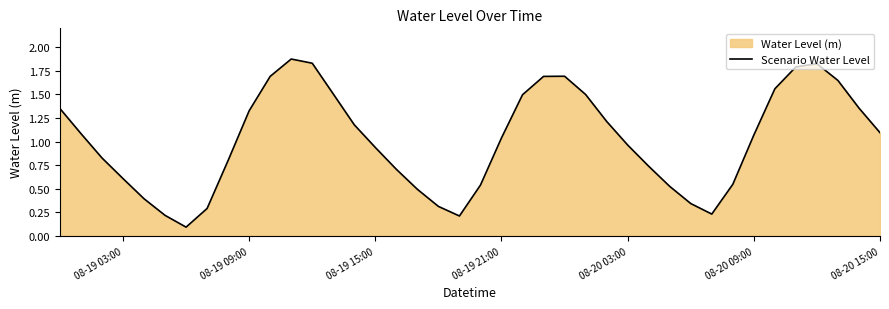

What is the difference between the second highest and minimum values?

1.7